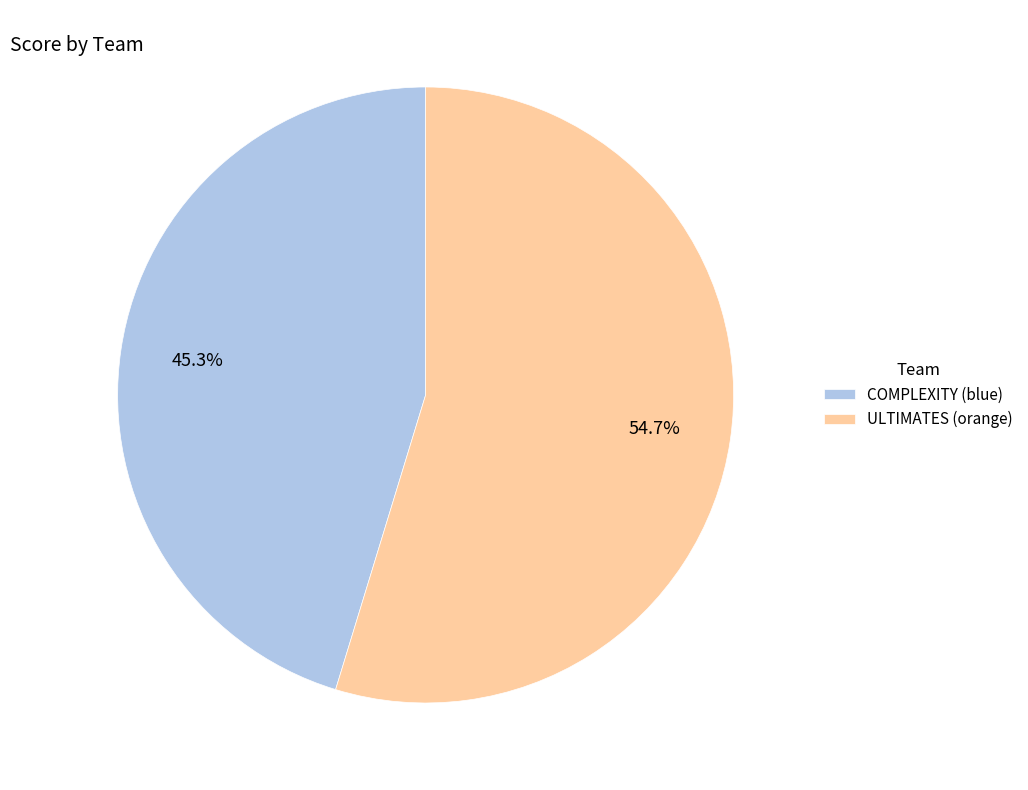

Which has a higher value, ULTIMATES (orange) or COMPLEXITY (blue)?

ULTIMATES (orange)